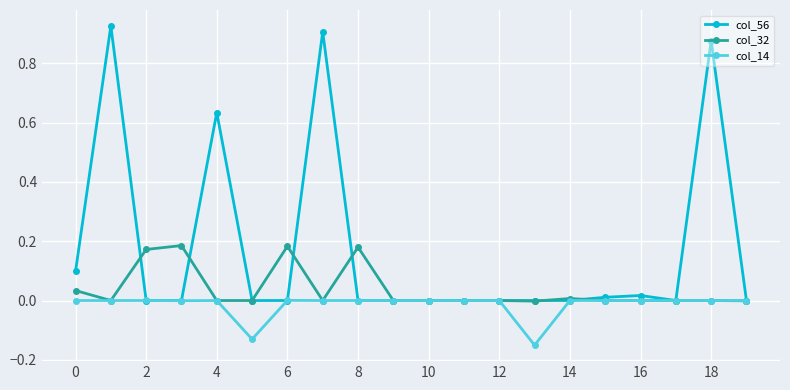

Which series has the widest spread of values?

col_56